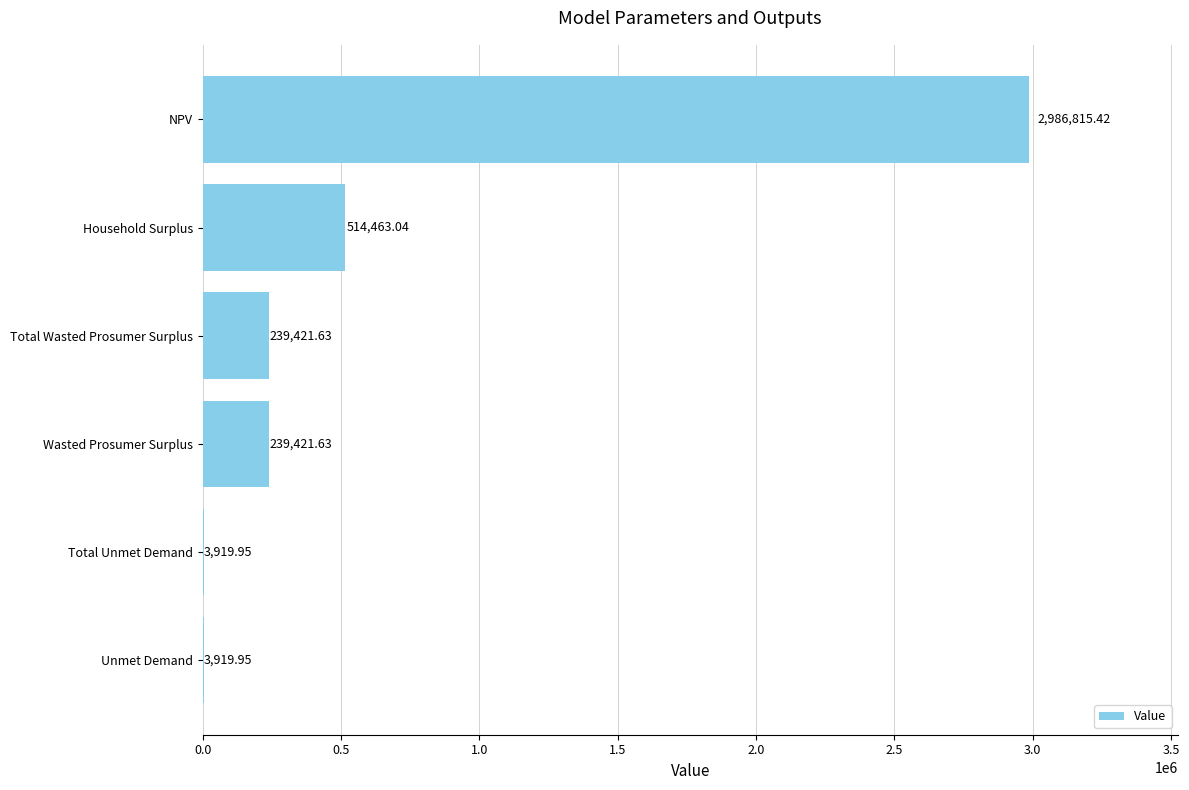

At which label is the value closest to 1495367?

Household Surplus